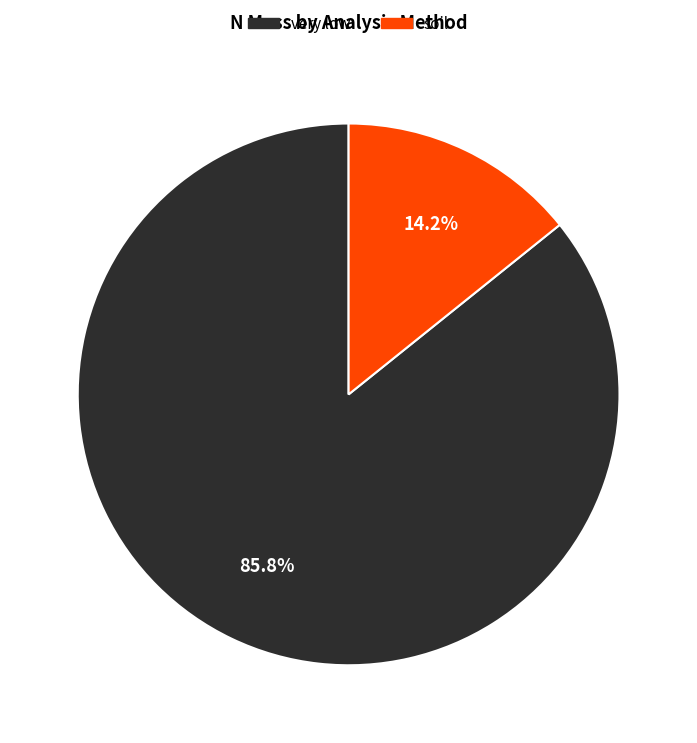

Is there any slice that represents more than half of the pie?

Yes